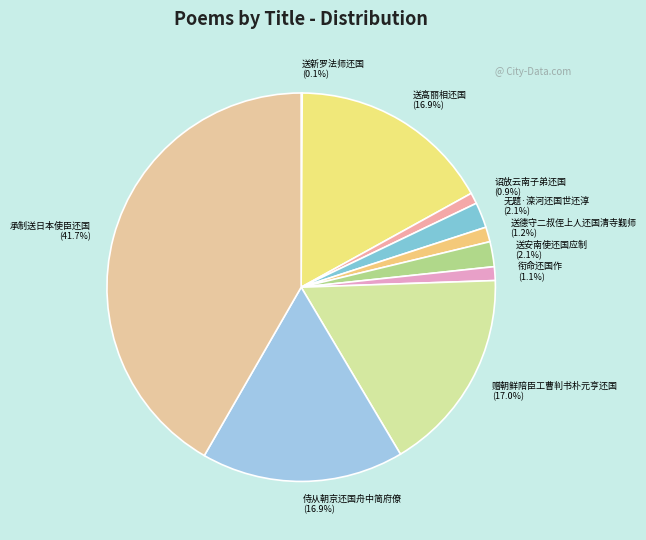

What percentage is the 无题·滦河还国世还淳 slice, to the nearest percent?

2%